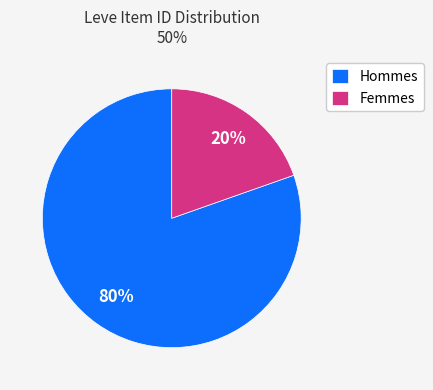

How many slices are in this pie chart?

2